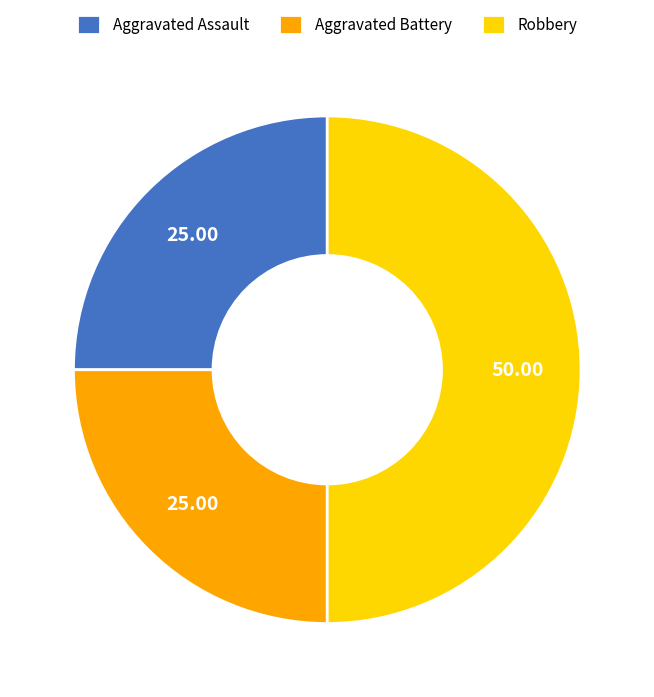

Which slice is the largest?

Robbery